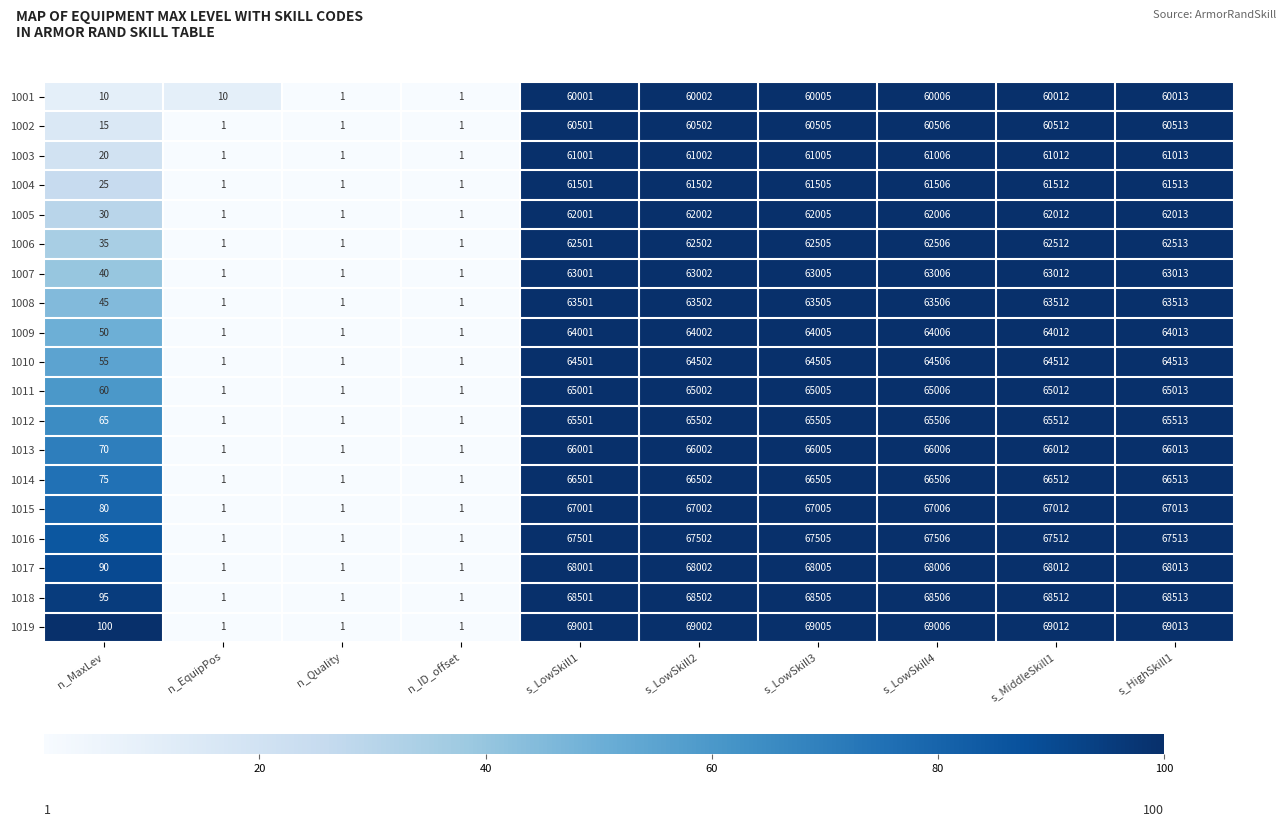

Which series has the widest spread of values?

1019